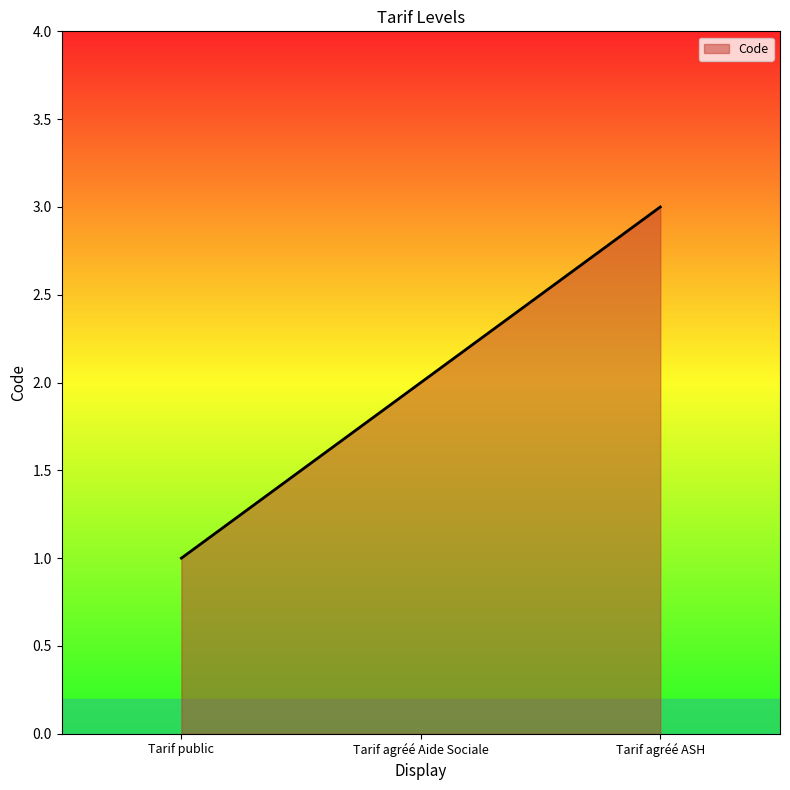

What is the ratio of the value at Tarif agréé Aide Sociale to the value at Tarif public?

2.0